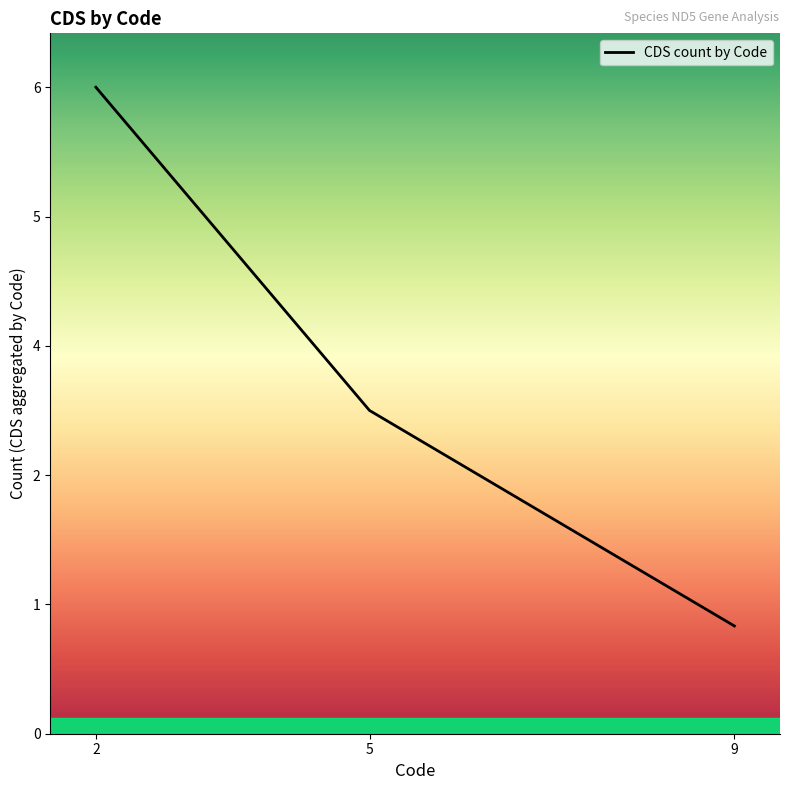

The chart shows a value of 3 at 5. True or false?

True